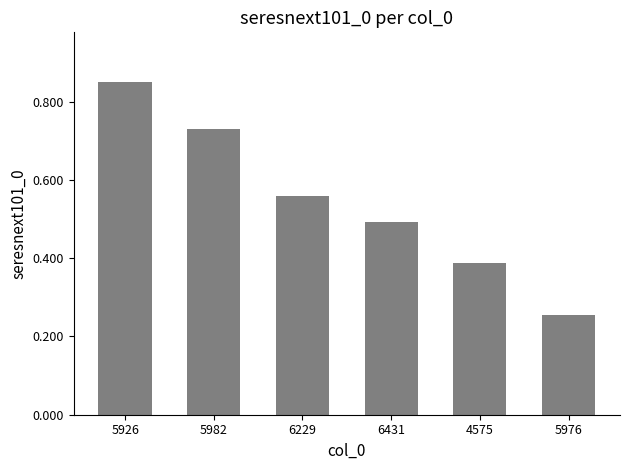

What is the sum of all values?

3.3